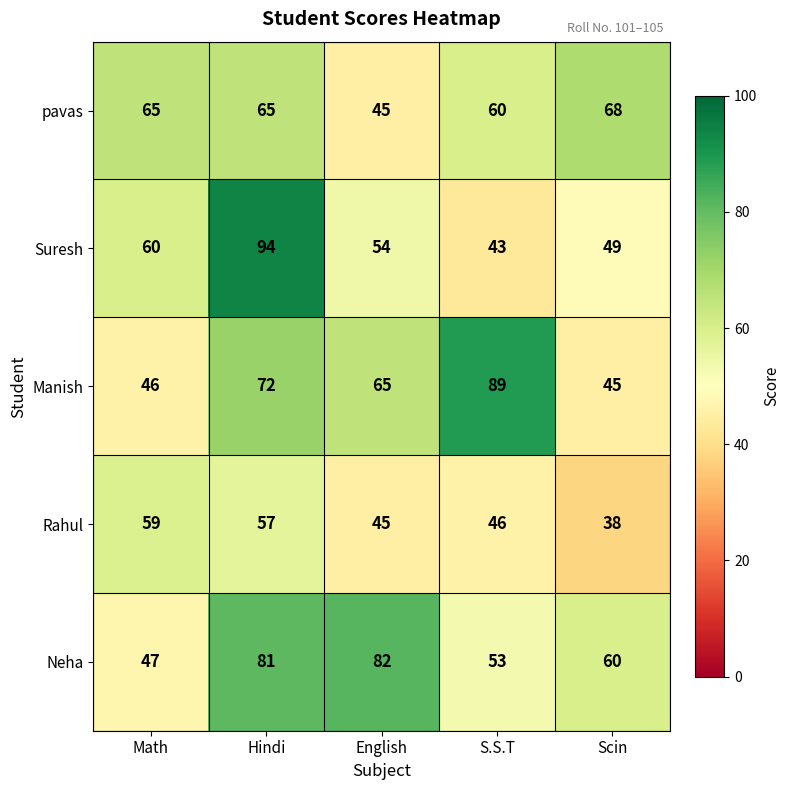

Rank the series at S.S.T from lowest to highest value.

Suresh, Rahul, Neha, pavas, Manish